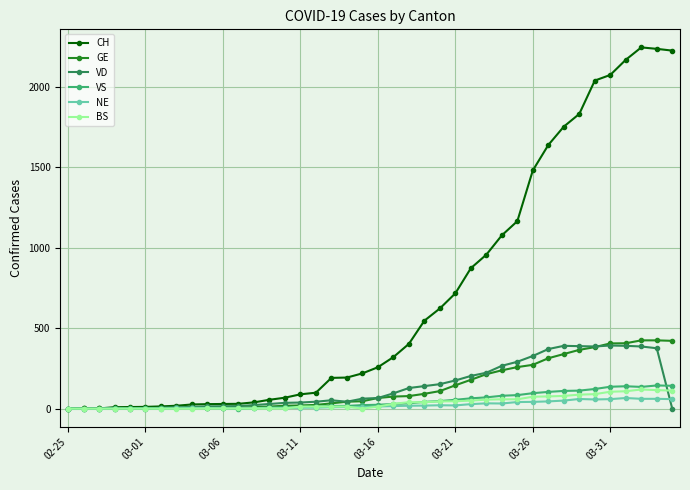

Which series has the largest total across all categories?

CH